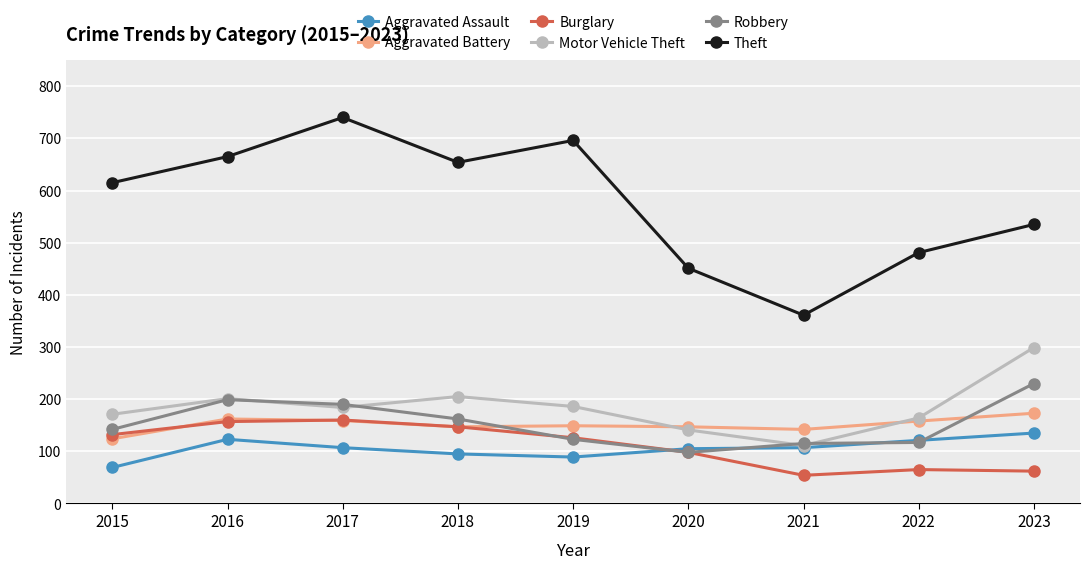

The Aggravated Battery series shows 159 at 2017. True or false?

True